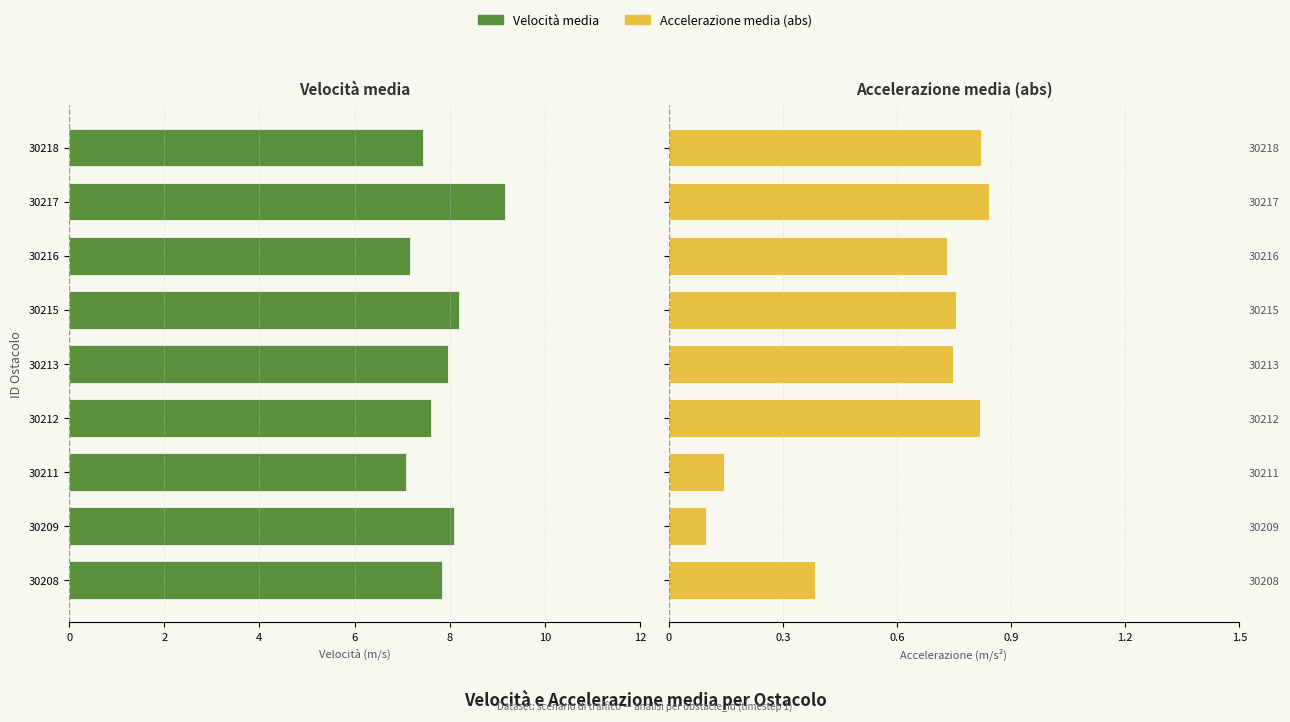

Are the bars grouped side by side (vs. stacked)?

Yes